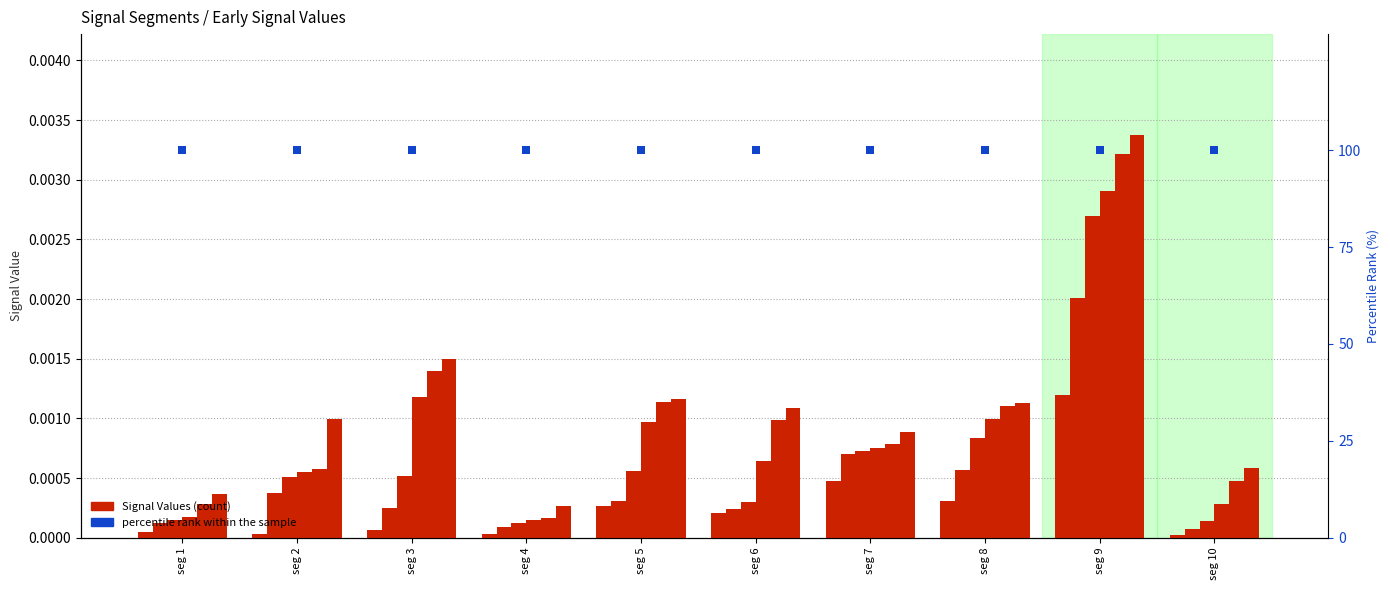

Are the bars grouped side by side (vs. stacked)?

Yes